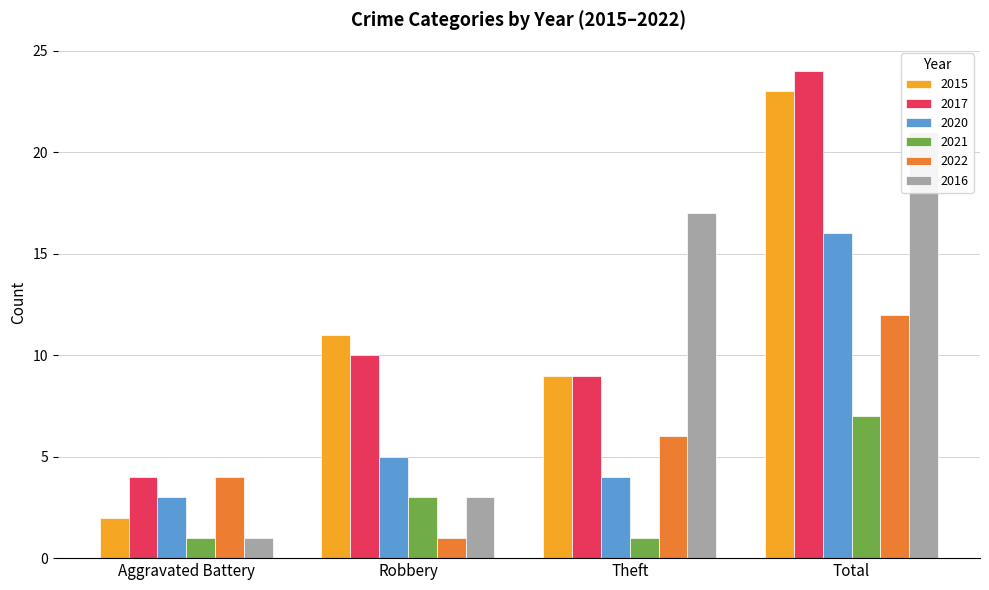

Which category has the lowest value in the 2016 series?

Aggravated Battery